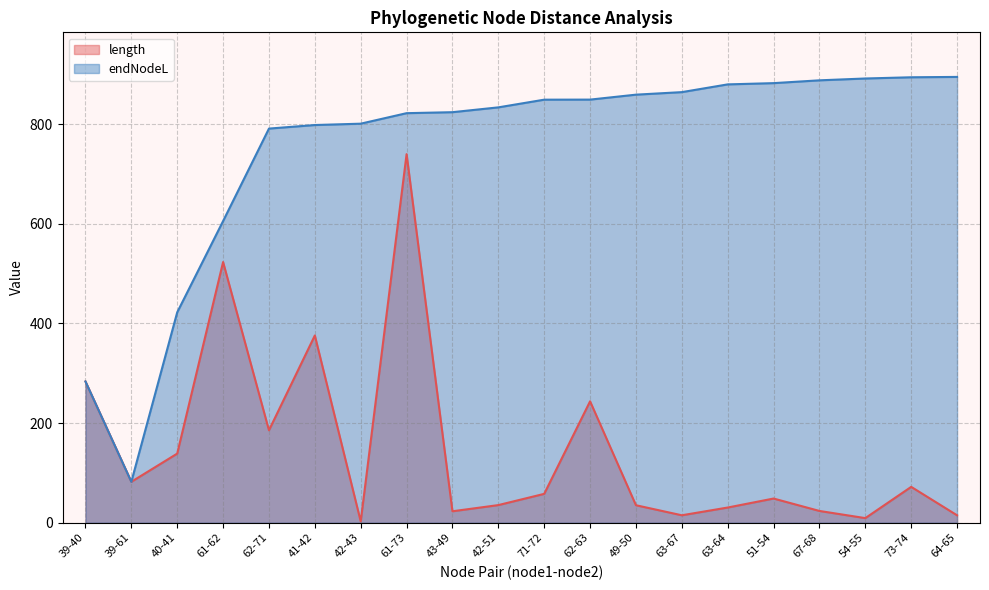

Which series has the largest total across all categories?

endNodeL